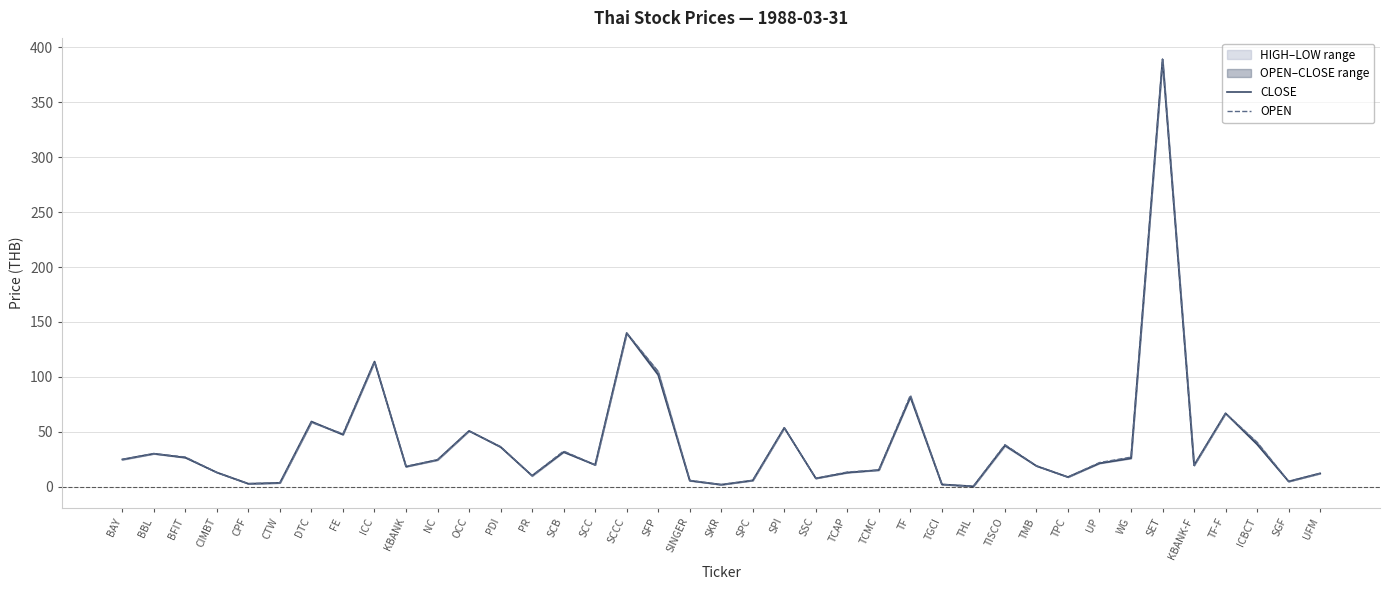

Which series has the largest total across all categories?

OPEN